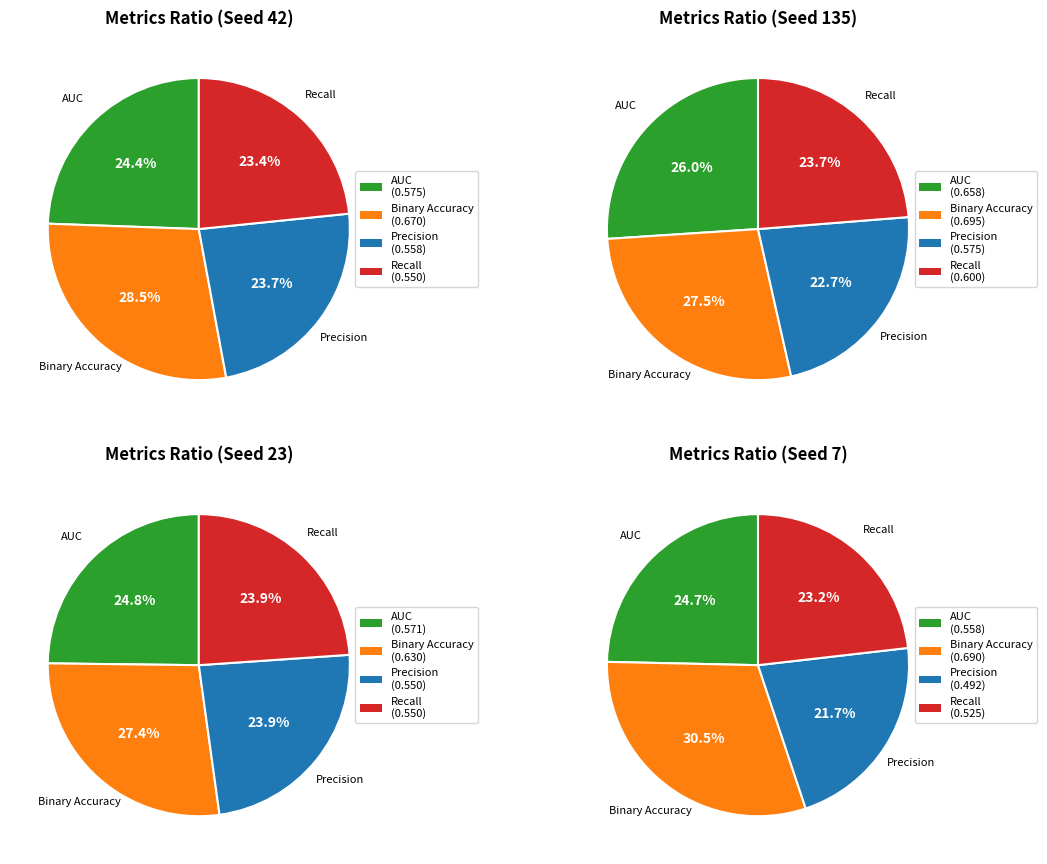

Is it true that auc is 36% of the pie?

False